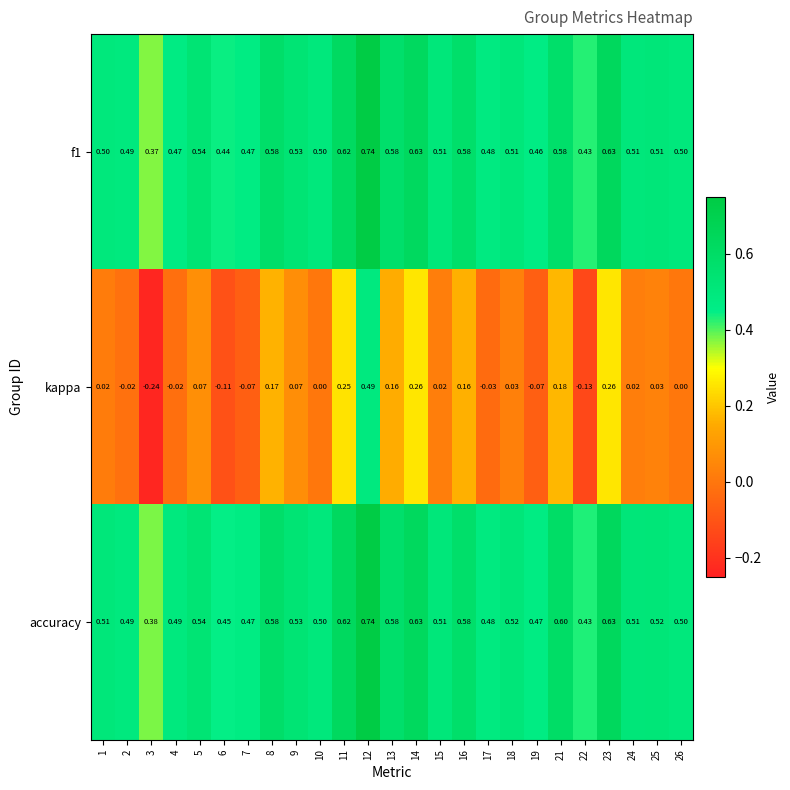

Is the value of f1 at 9 greater than the value of kappa at 14?

Yes